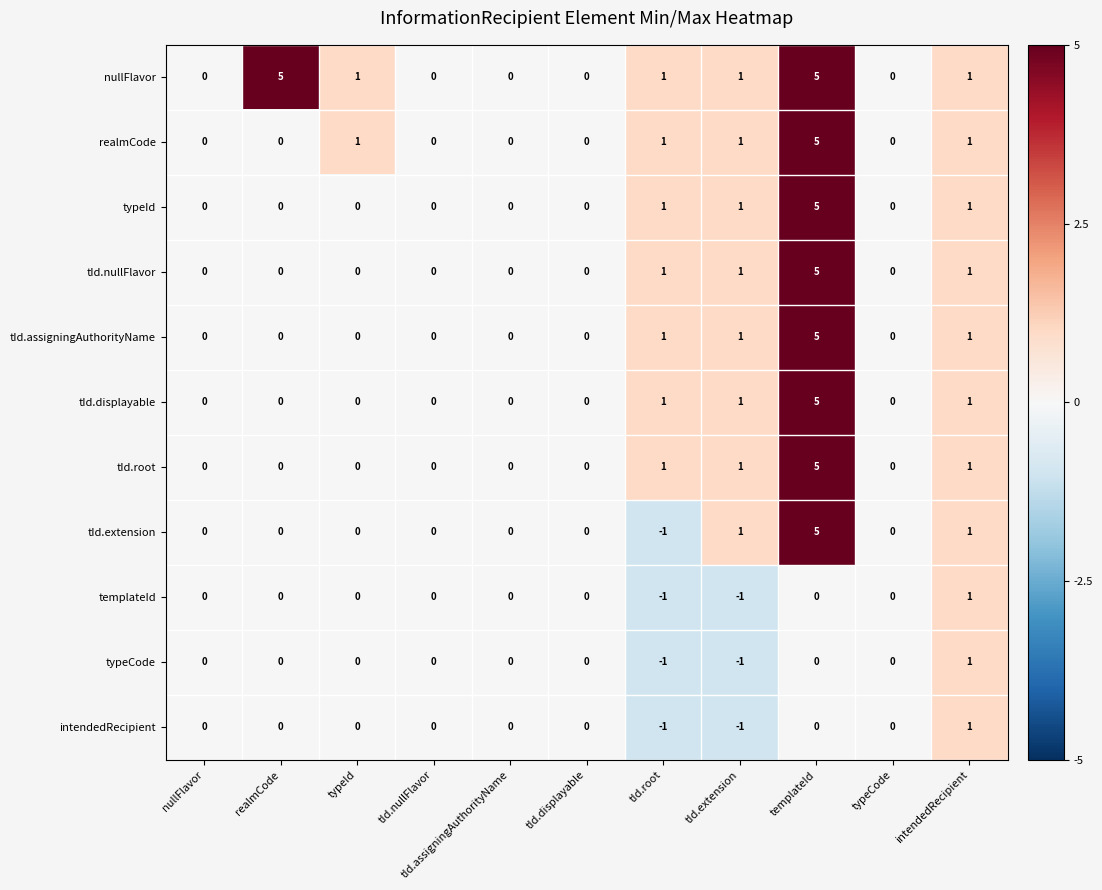

Count the templateId values in the range 0 to 1.

9